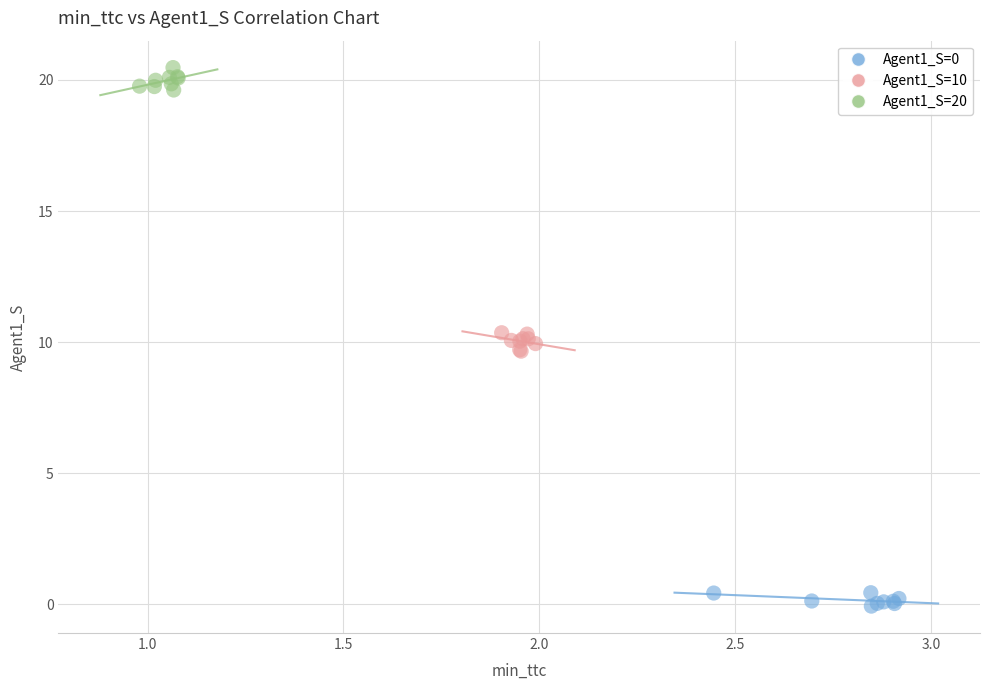

Which series reaches the maximum Y coordinate?

Agent1_S=20